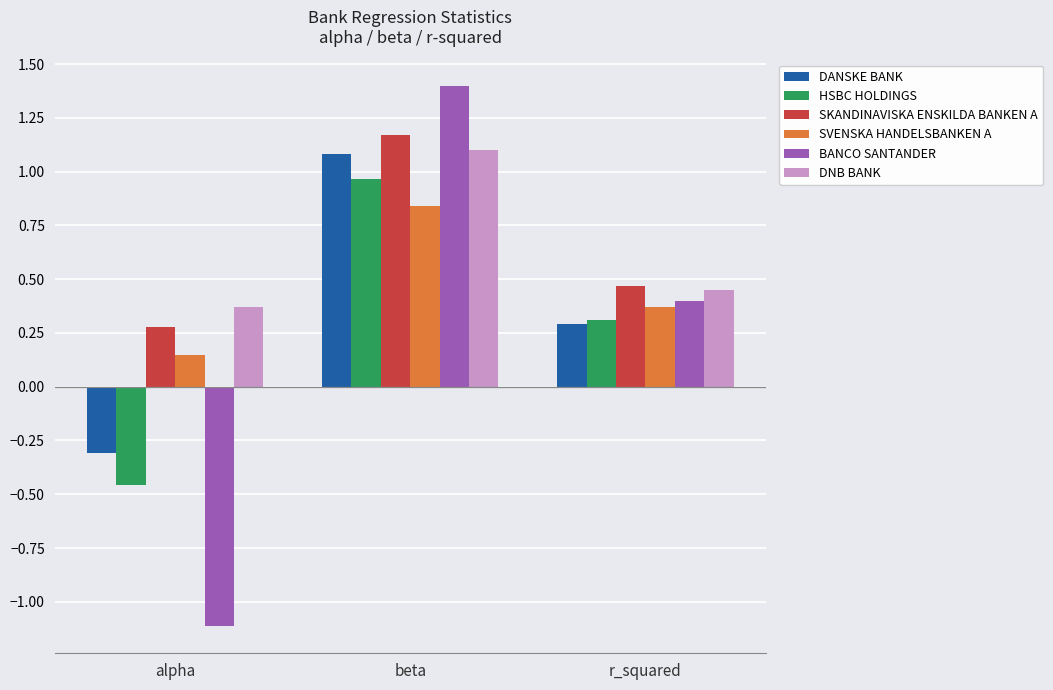

Where is SVENSKA HANDELSBANKEN A nearest to the value 0?

alpha